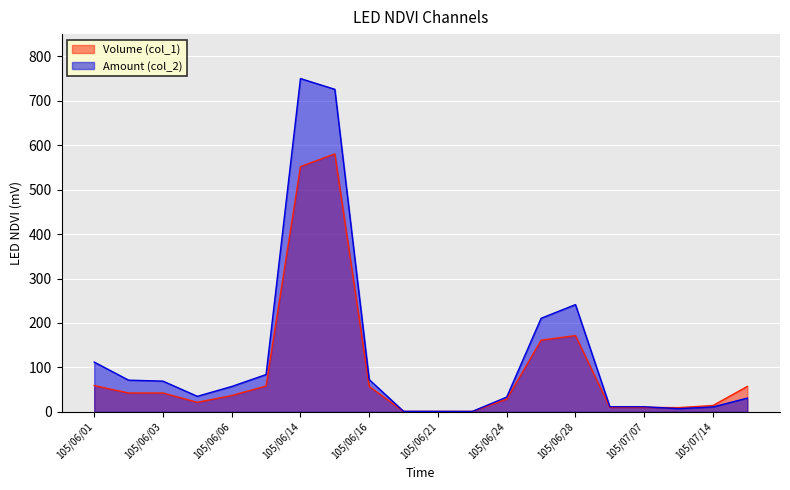

The Volume (col_1) series shows 11.0 at 105/06/04. True or false?

False